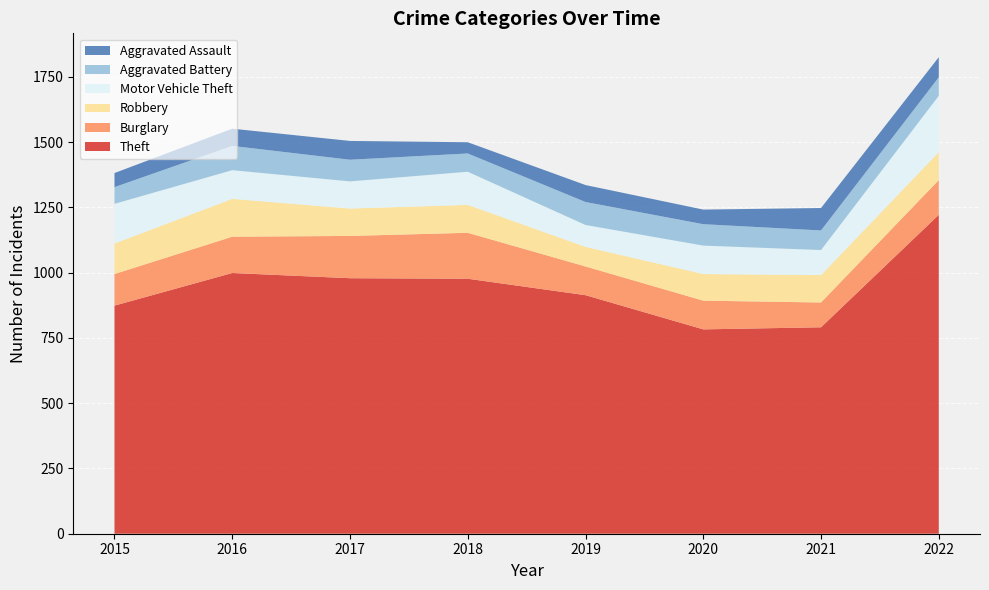

Reading left to right, list all the values displayed in this chart.

Theft: 2015=874	2016=999	2017=979	2018=977	2019=914	2020=783	2021=791	2022=1222
Burglary: 2015=121	2016=139	2017=162	2018=176	2019=110	2020=110	2021=95	2022=133
Robbery: 2015=117	2016=145	2017=105	2018=107	2019=75	2020=102	2021=105	2022=107
Motor Vehicle Theft: 2015=152	2016=110	2017=104	2018=127	2019=84	2020=109	2021=96	2022=216
Aggravated Battery: 2015=64	2016=93	2017=83	2018=70	2019=88	2020=82	2021=75	2022=71
Aggravated Assault: 2015=54	2016=66	2017=72	2018=43	2019=65	2020=56	2021=86	2022=77